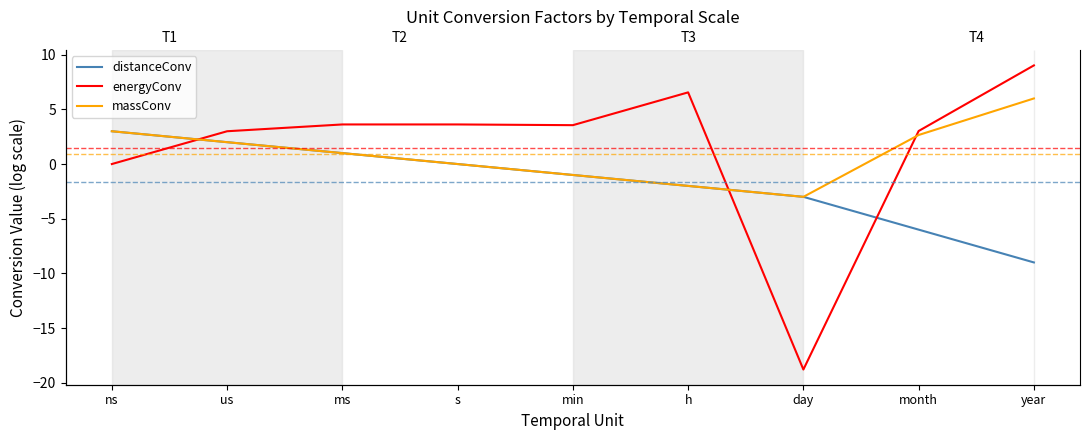

How many positive values does the energyConv series have?

7